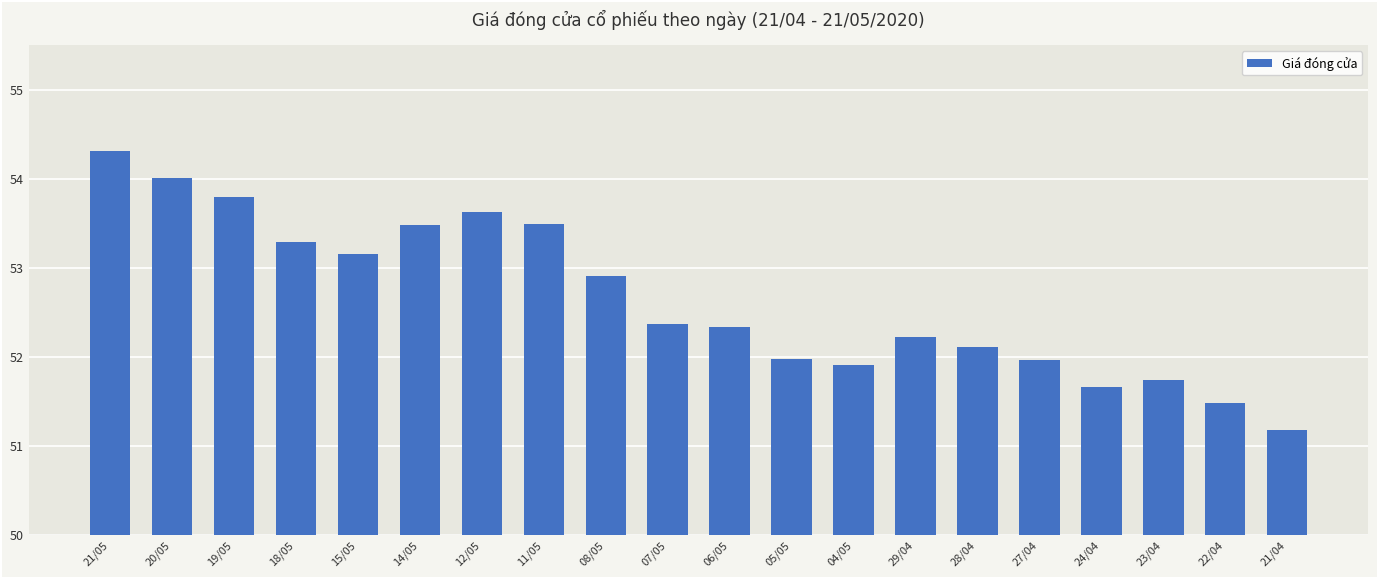

What is the label of the 13th bar from the right?

11/05